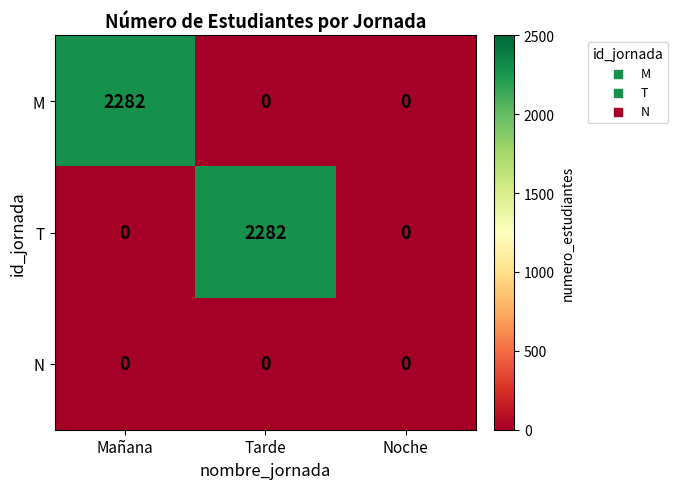

Reading left to right, extract all data points from this chart.

M: Mañana=2282	Tarde=0	Noche=0
T: Mañana=0	Tarde=2282	Noche=0
N: Mañana=0	Tarde=0	Noche=0